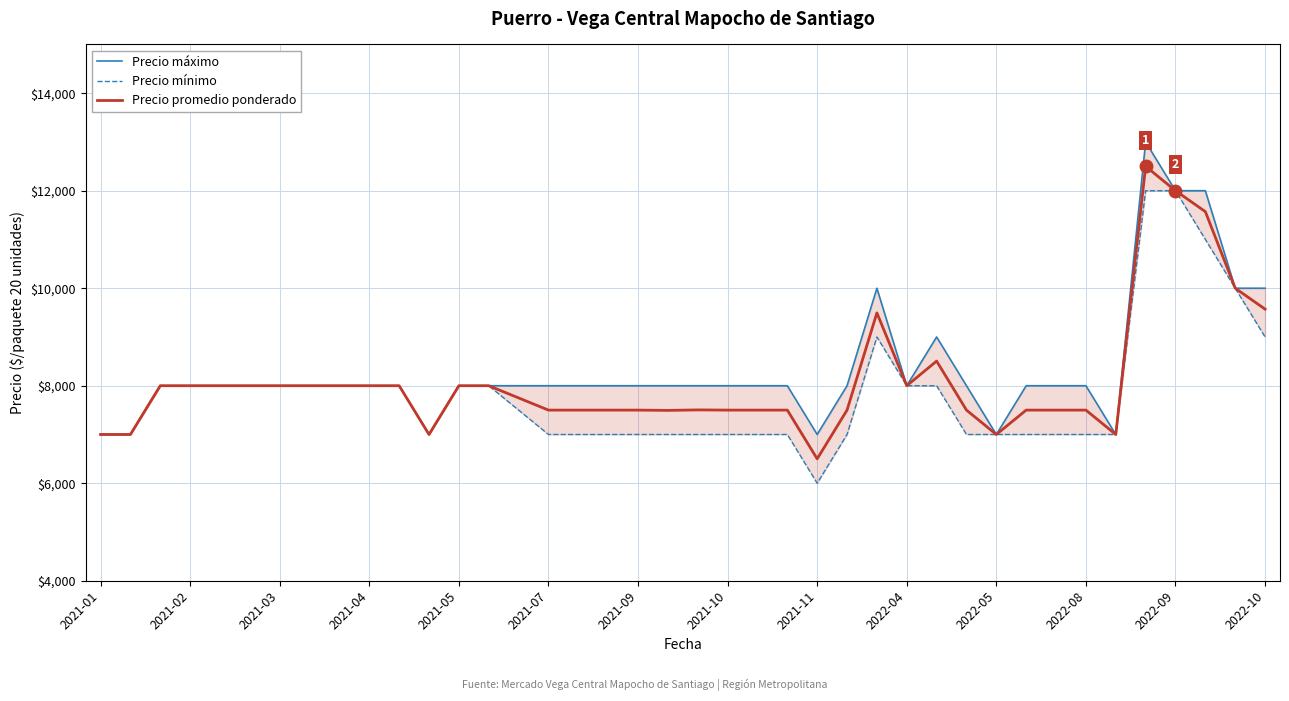

Between 19 and 38, which is larger?

38